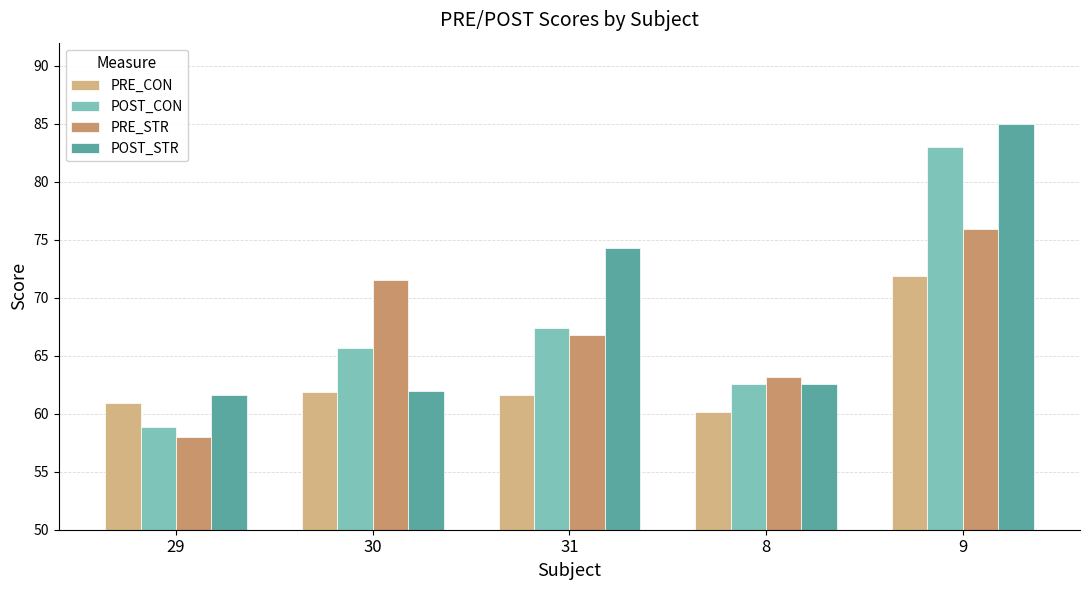

True or false: PRE_CON has a value of 25.7 at 8.

False